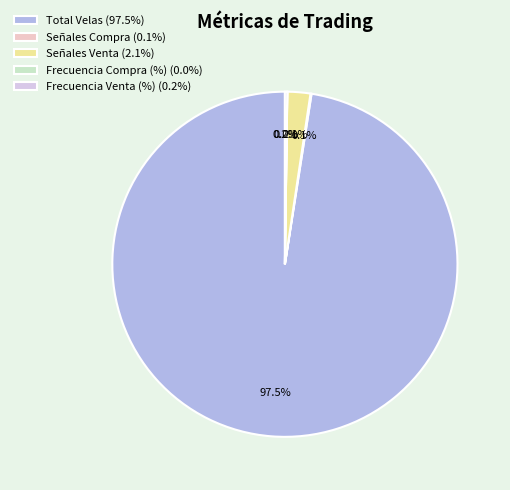

Does Señales Venta (2.1%) account for over 50% of the chart?

No